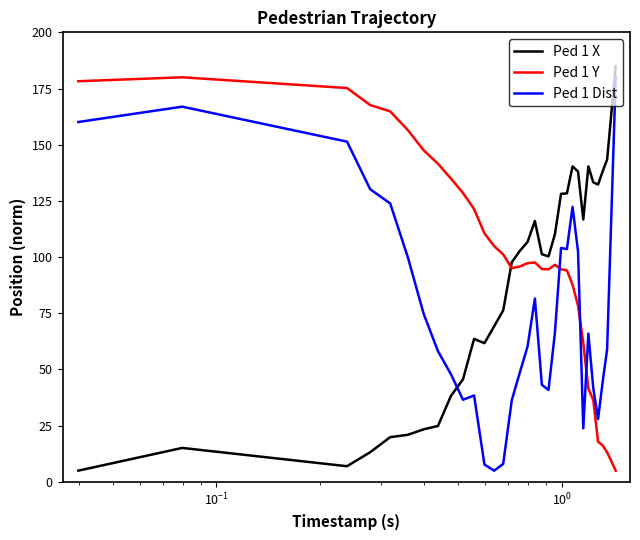

Which series has the largest total across all categories?

Ped 1 Y